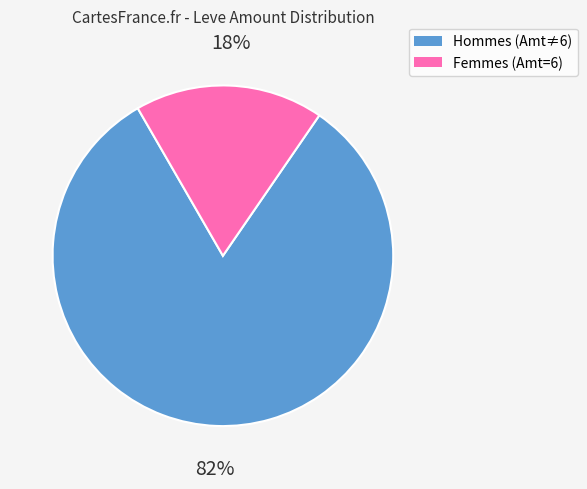

Does any single category account for the majority?

Yes